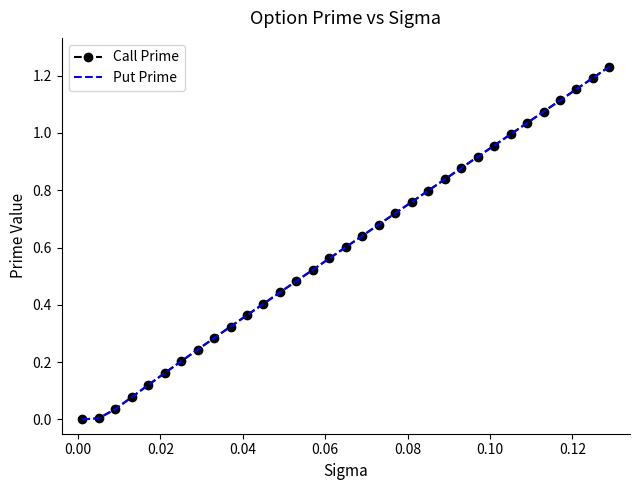

Which series has the largest range (max minus min)?

Call Prime